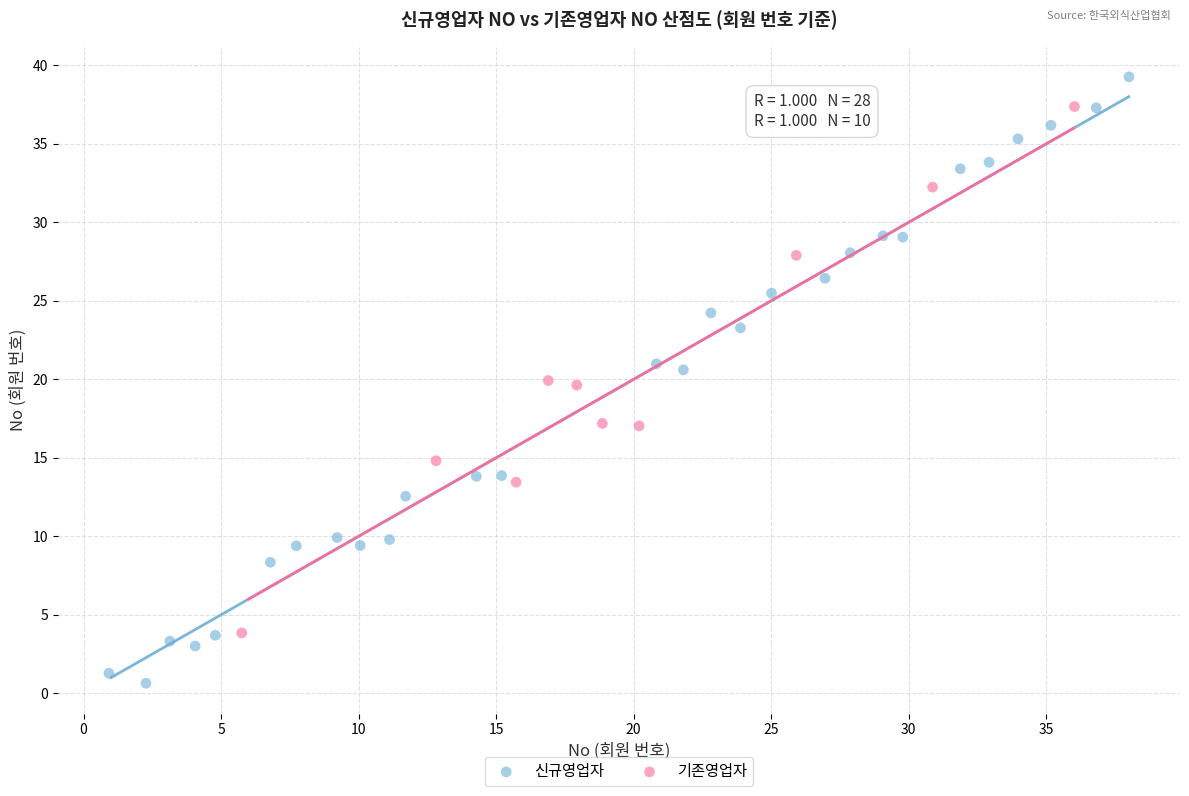

Which series contains the lowest Y value?

신규영업자